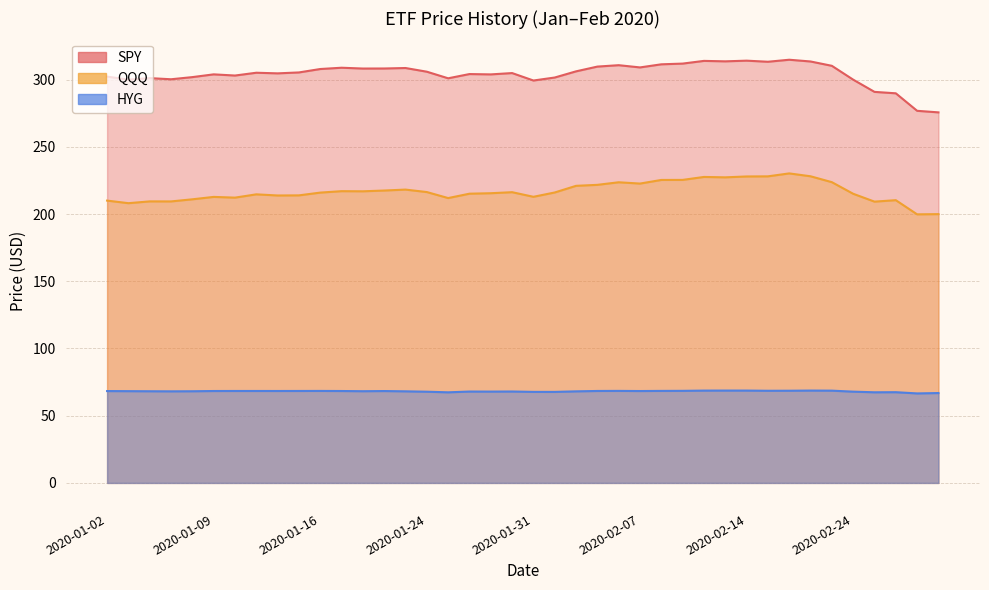

The HYG series shows 67.4 at 2020-01-27. True or false?

True